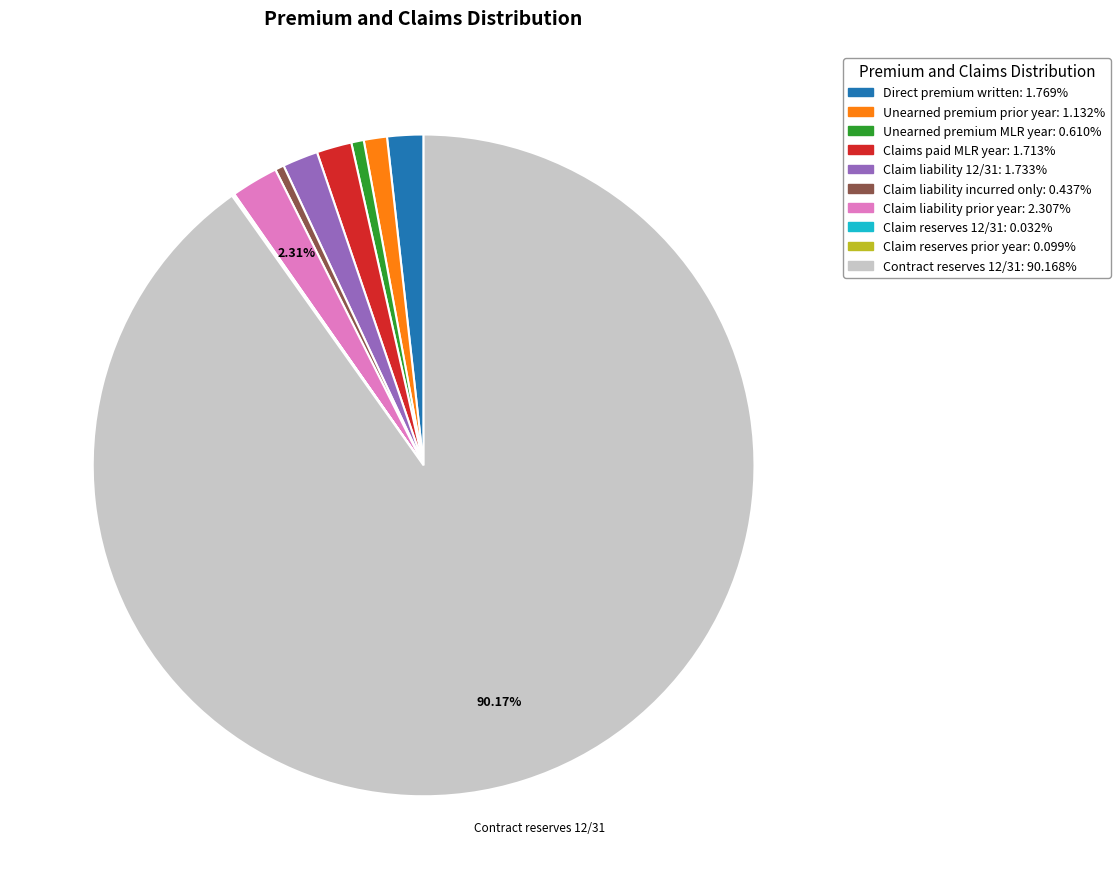

Does any single category account for the majority?

Yes